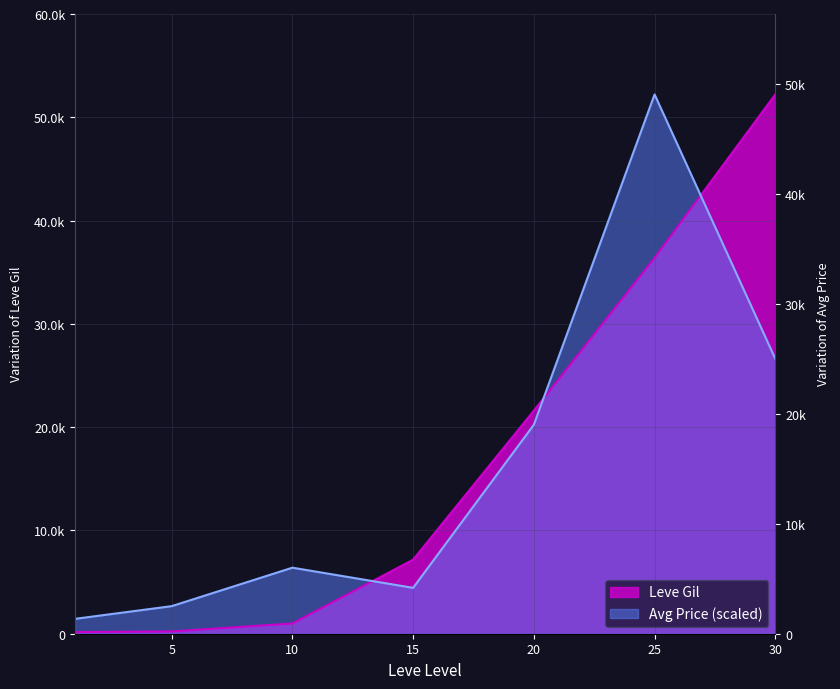

What is the ratio of the value at 25 to the value at 5?

165.4